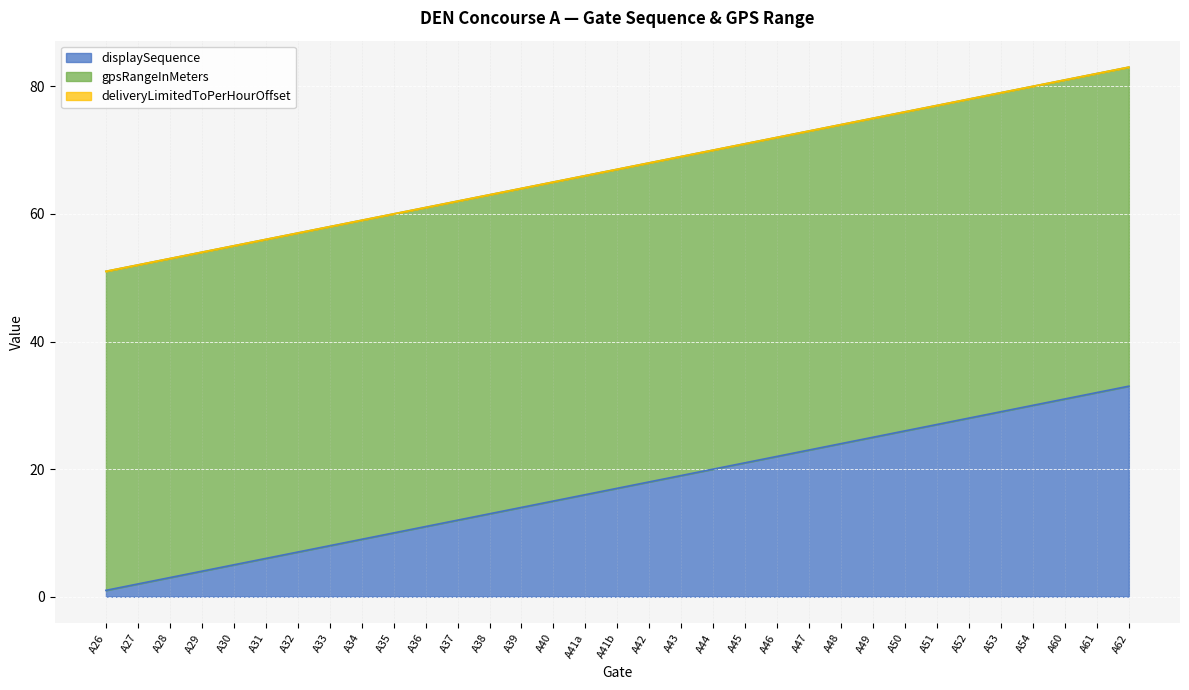

Which series has the largest total across all categories?

gpsRangeInMeters